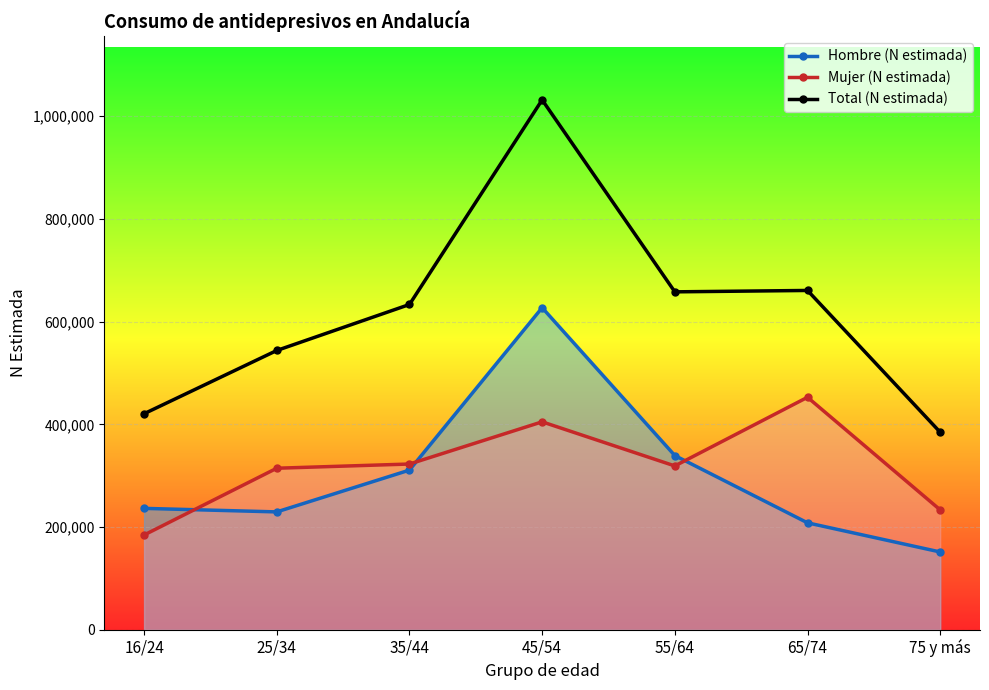

How many series are shown in this chart?

3